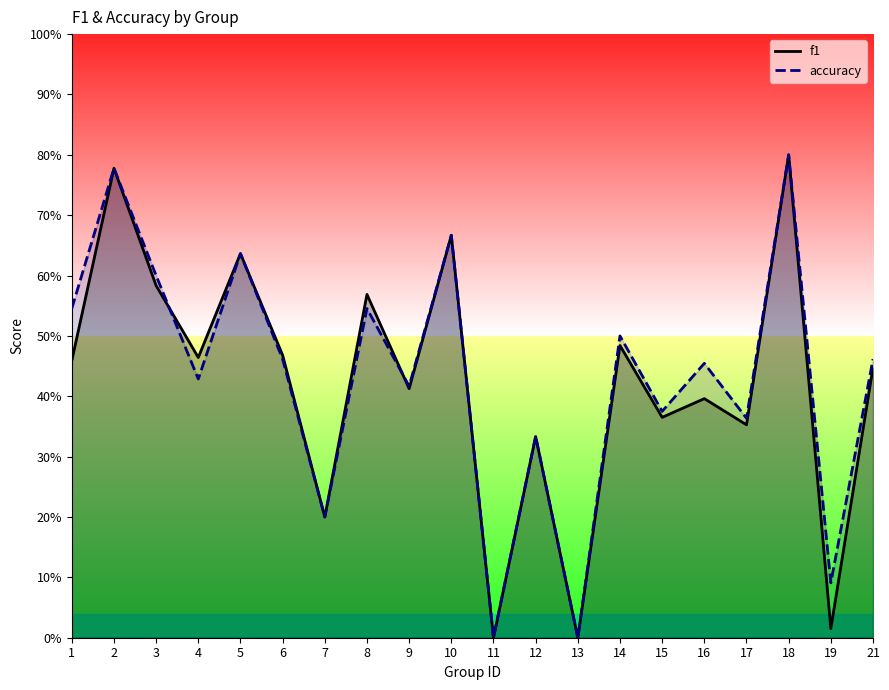

Is this an area chart (filled region under the line)?

No